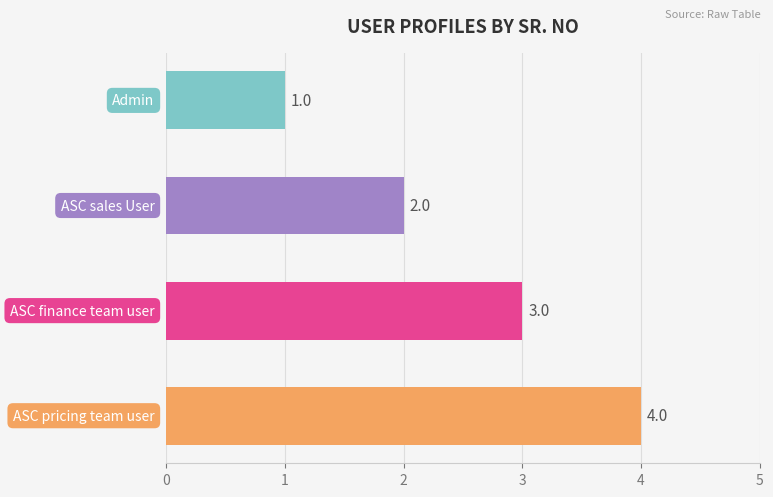

Does the chart contain stacked bars?

No